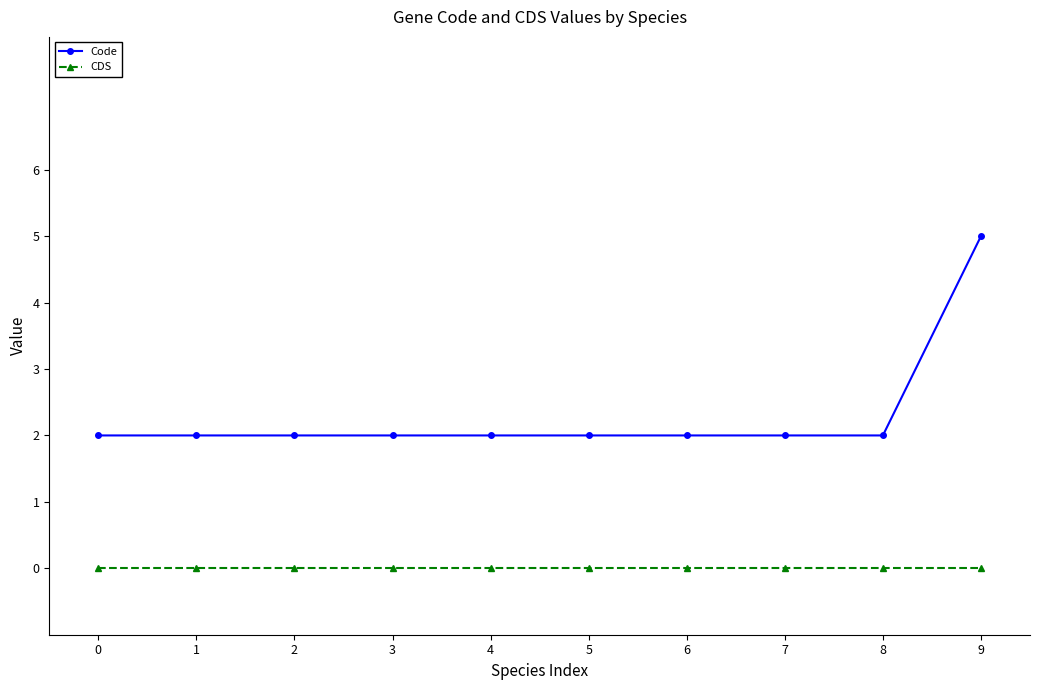

What are all the series names shown in the legend?

Code, CDS